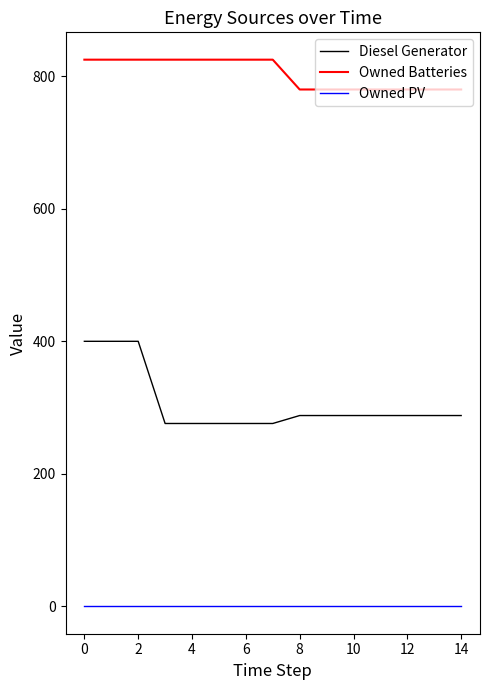

What is the maximum value for Owned Batteries?

825.0